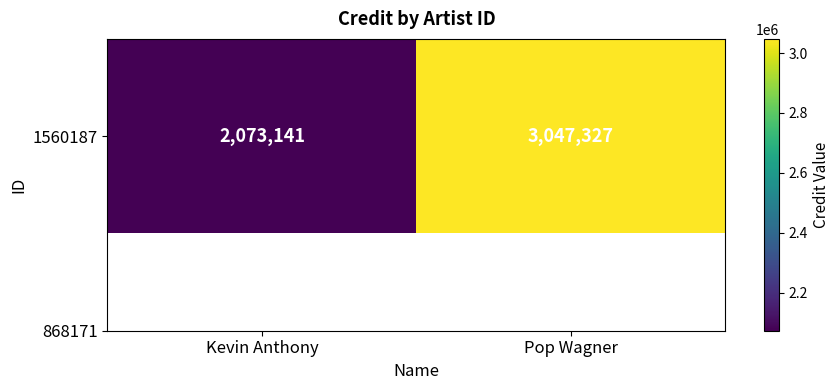

Reading right to left, extract all data points from this chart.

Pop Wagner=3047327	Kevin Anthony=2073141